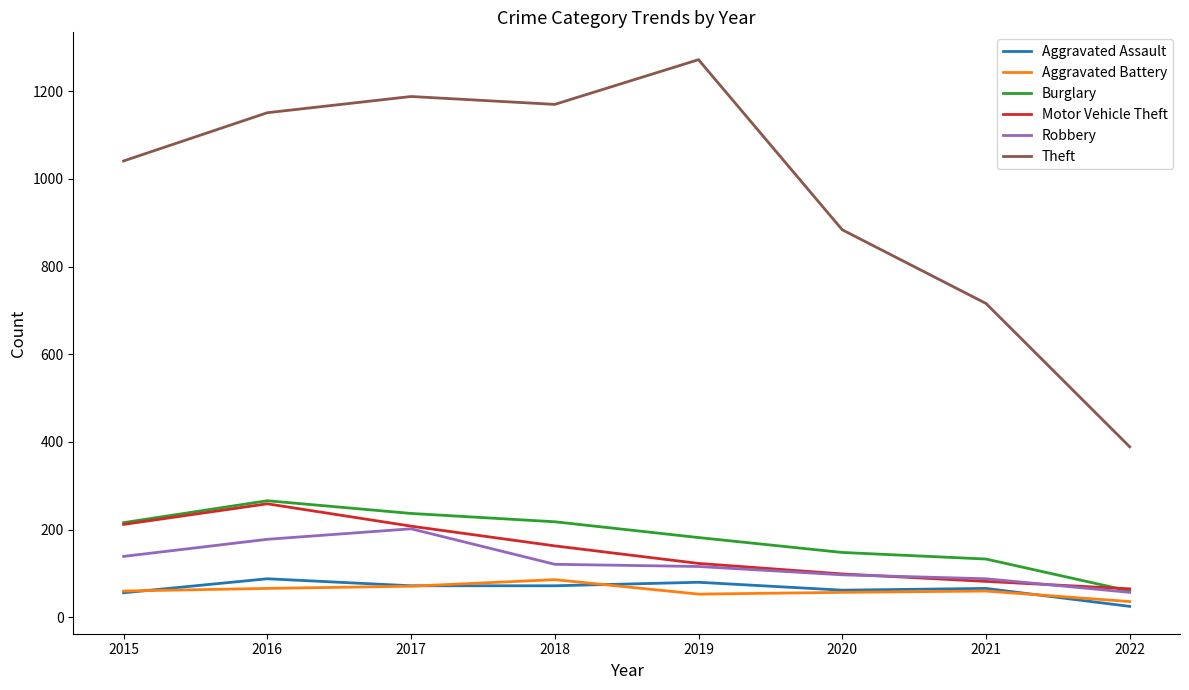

Which category has the highest value in the Theft series?

2019